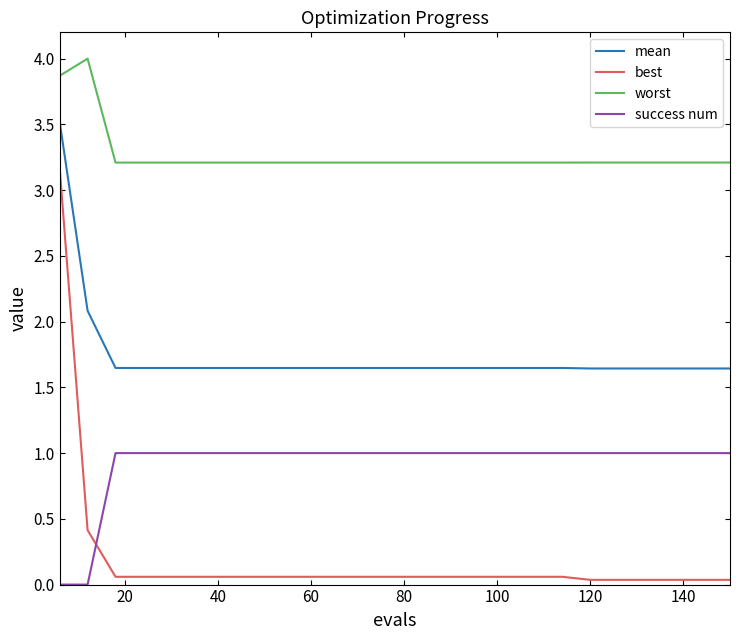

True or false: mean and worst intersect in this chart.

False